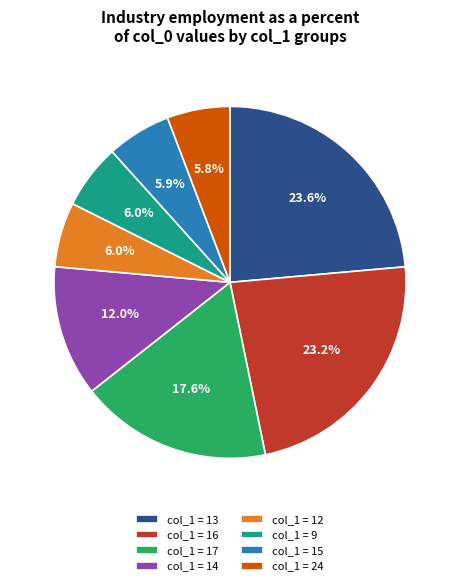

What percentage is NOT represented by col_1 = 16?

76.8%